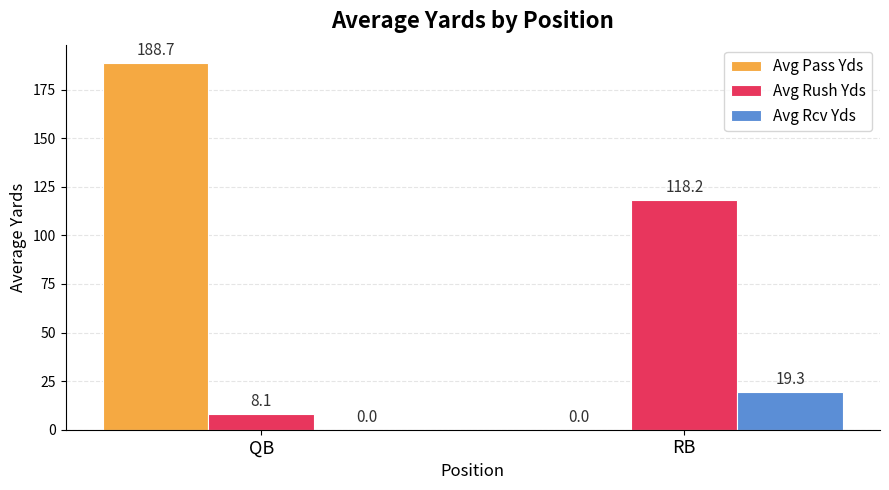

What is the sum of the Avg Pass Yds values at QB and RB?

188.7